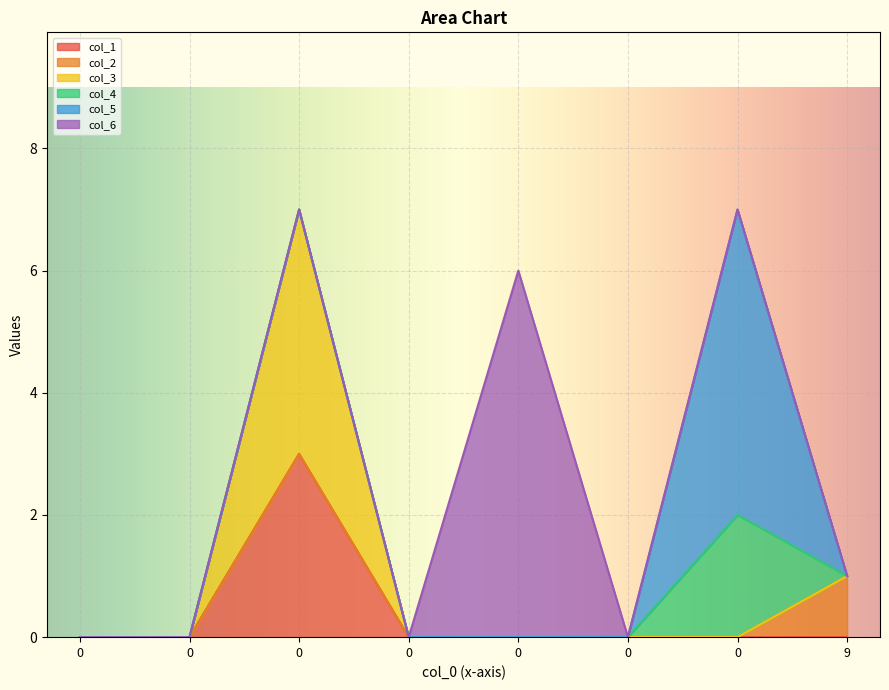

How many categories are shown in the chart?

8